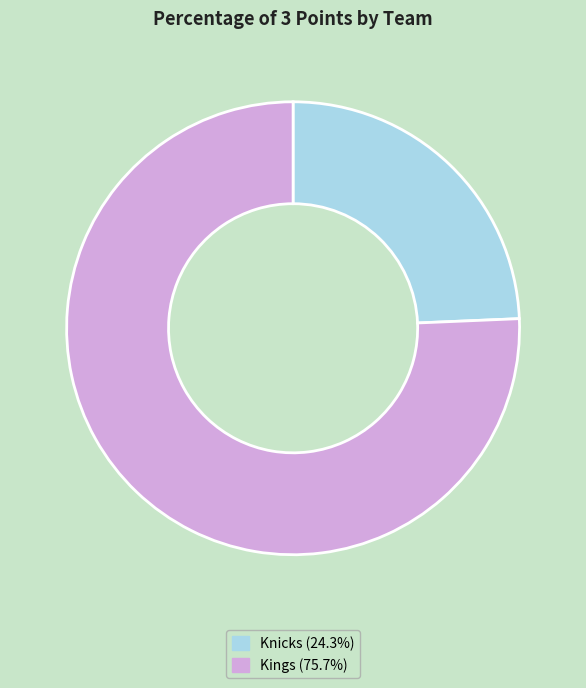

Is it true that Kings is 76% of the pie?

True